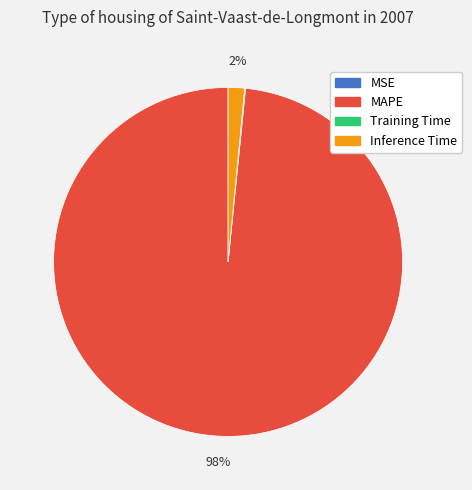

The MAPE slice represents 93% of the pie. True or false?

False